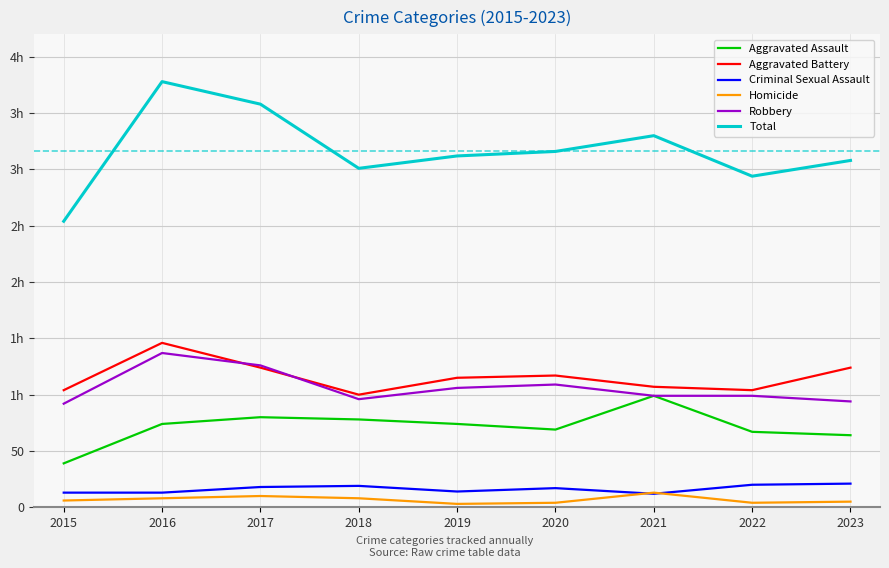

Does the chart display data point markers on the line(s)?

No